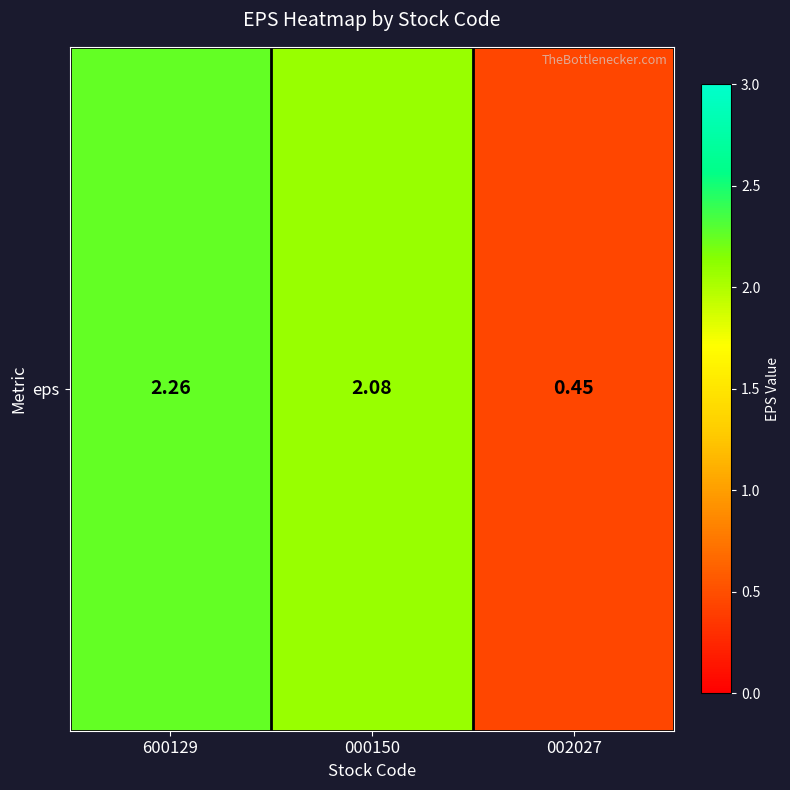

Rank the categories by value from highest to lowest.

600129, 000150, 002027